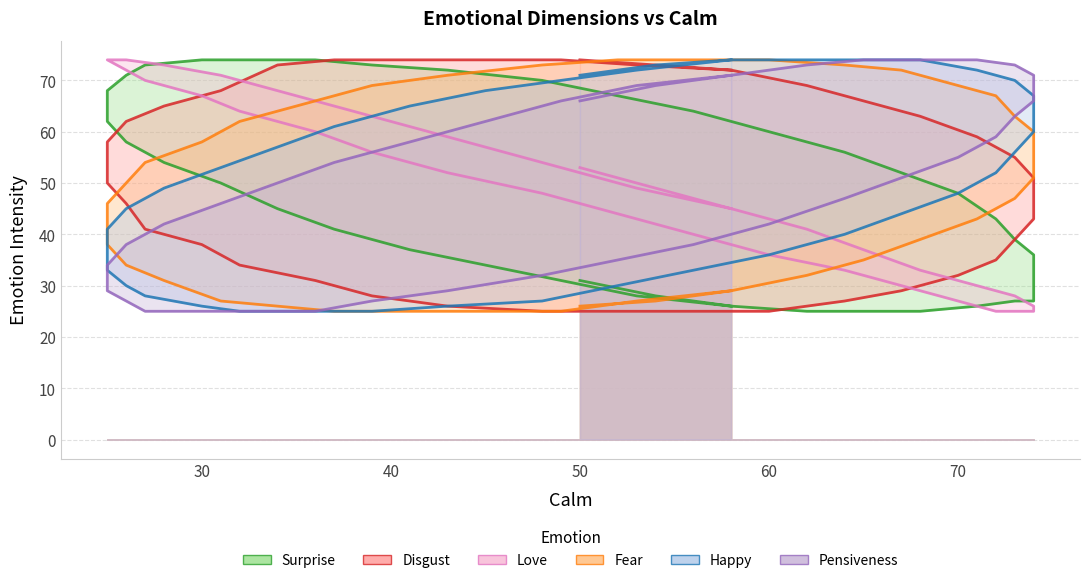

Rank the series by their maximum value, from lowest to highest.

Surprise, Disgust, Love, Fear, Happy, Pensiveness